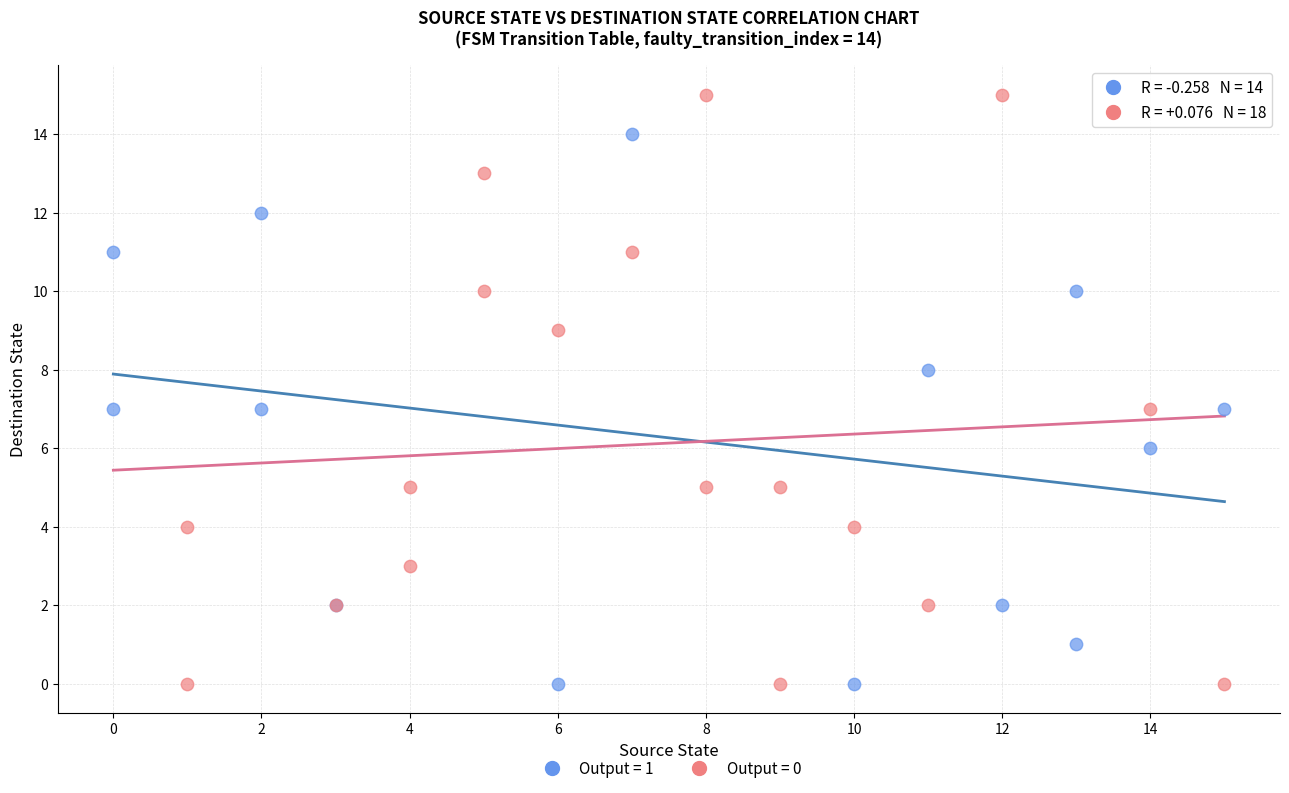

Which series has the largest Y range (max minus min)?

Output = 0